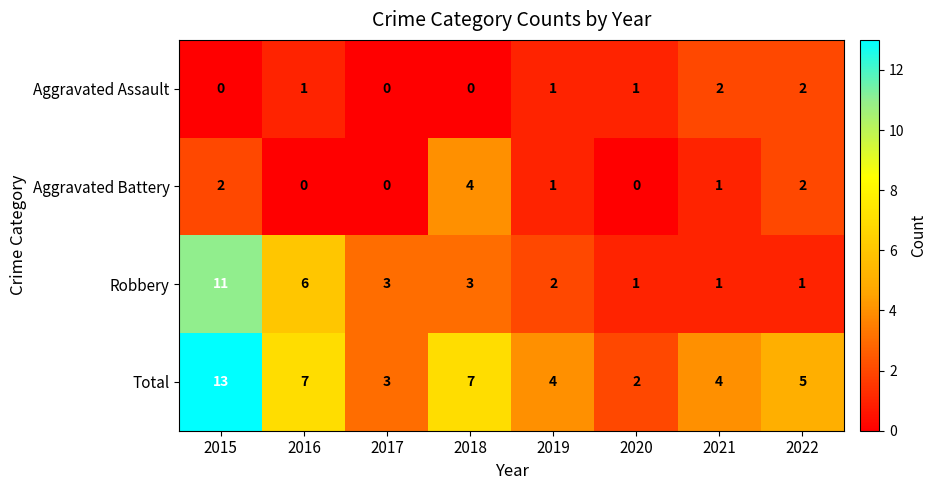

Which category has the highest value in the Aggravated Battery series?

2018